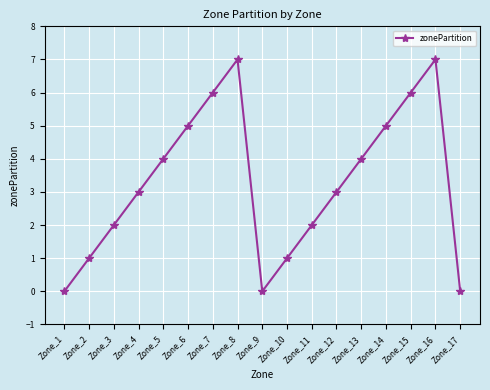

What is the maximum value shown in the chart?

7